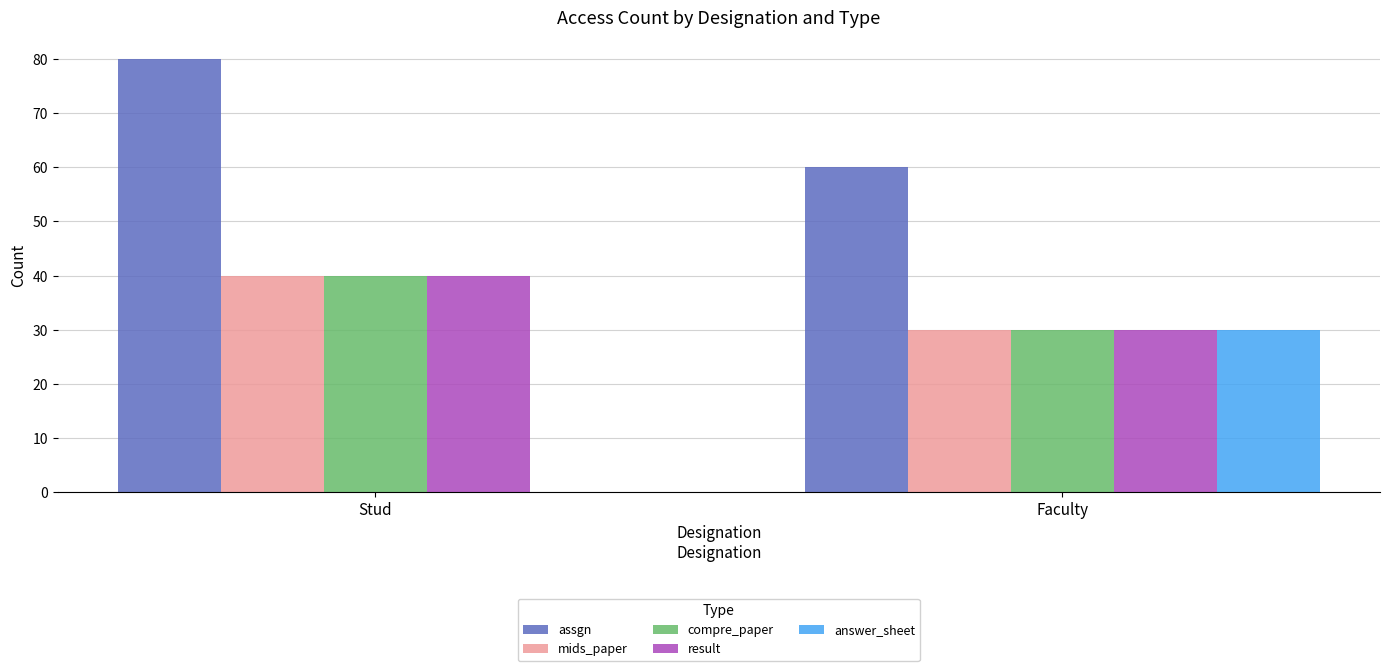

Which series changed the most between Stud and Faculty?

answer_sheet